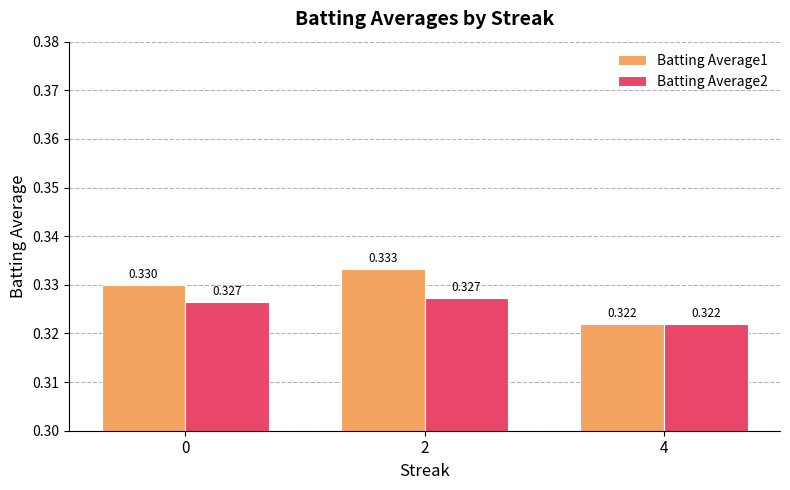

Is the value of Batting Average1 at 2 greater than the value of Batting Average2 at 0?

Yes